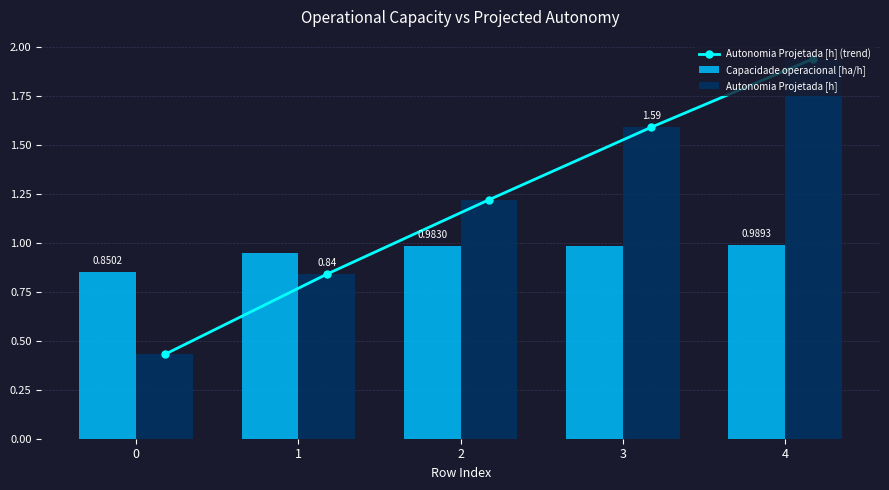

Which series has the largest total across all categories?

Autonomia Projetada [h] (trend)